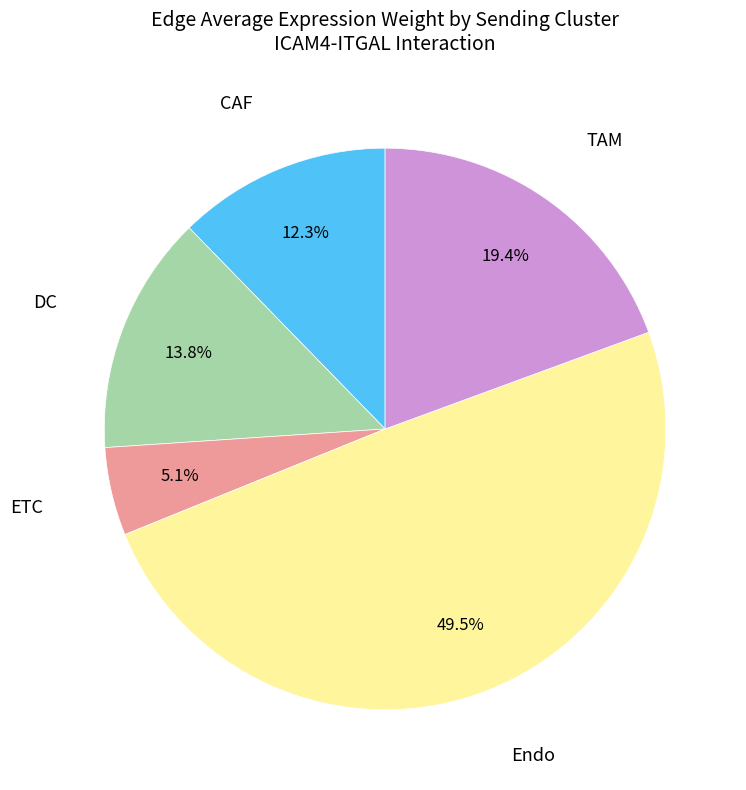

How much of the chart is everything except CAF?

87.7%